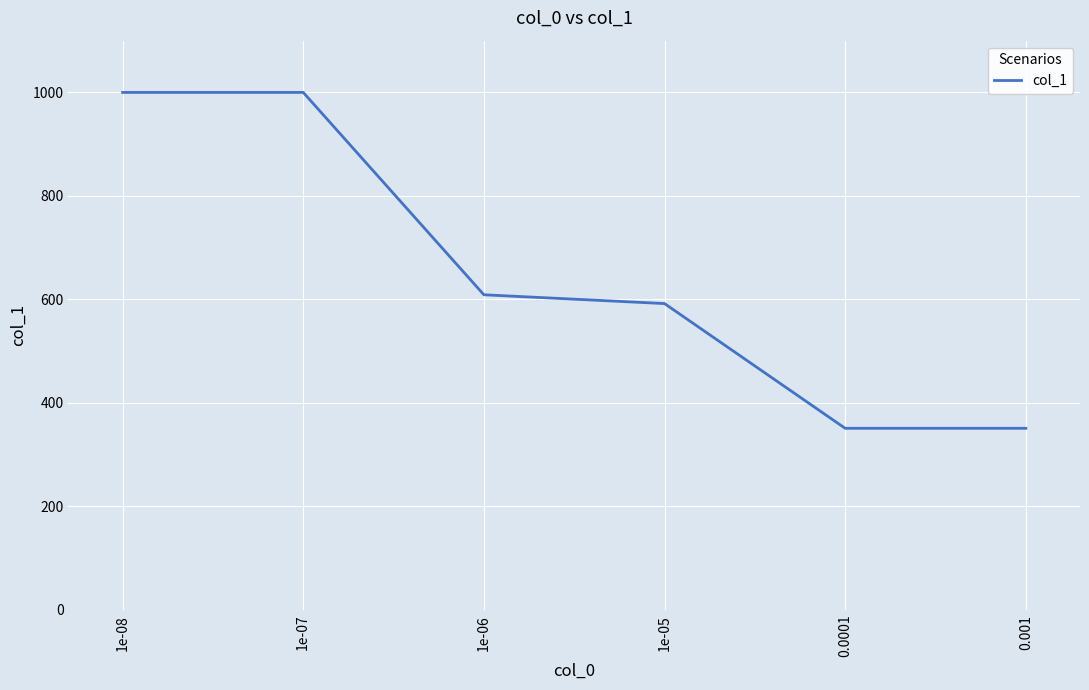

Reading left to right, what are all the values shown in this chart?

1000	1000	609	592	351	351